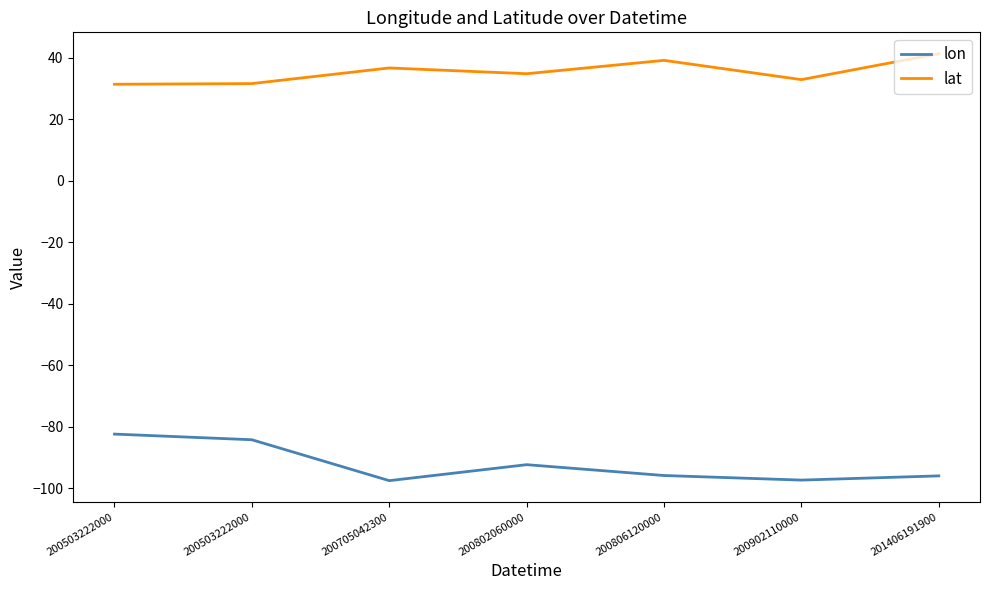

The value of lon at 200902110000 is -22.0. True or false?

False